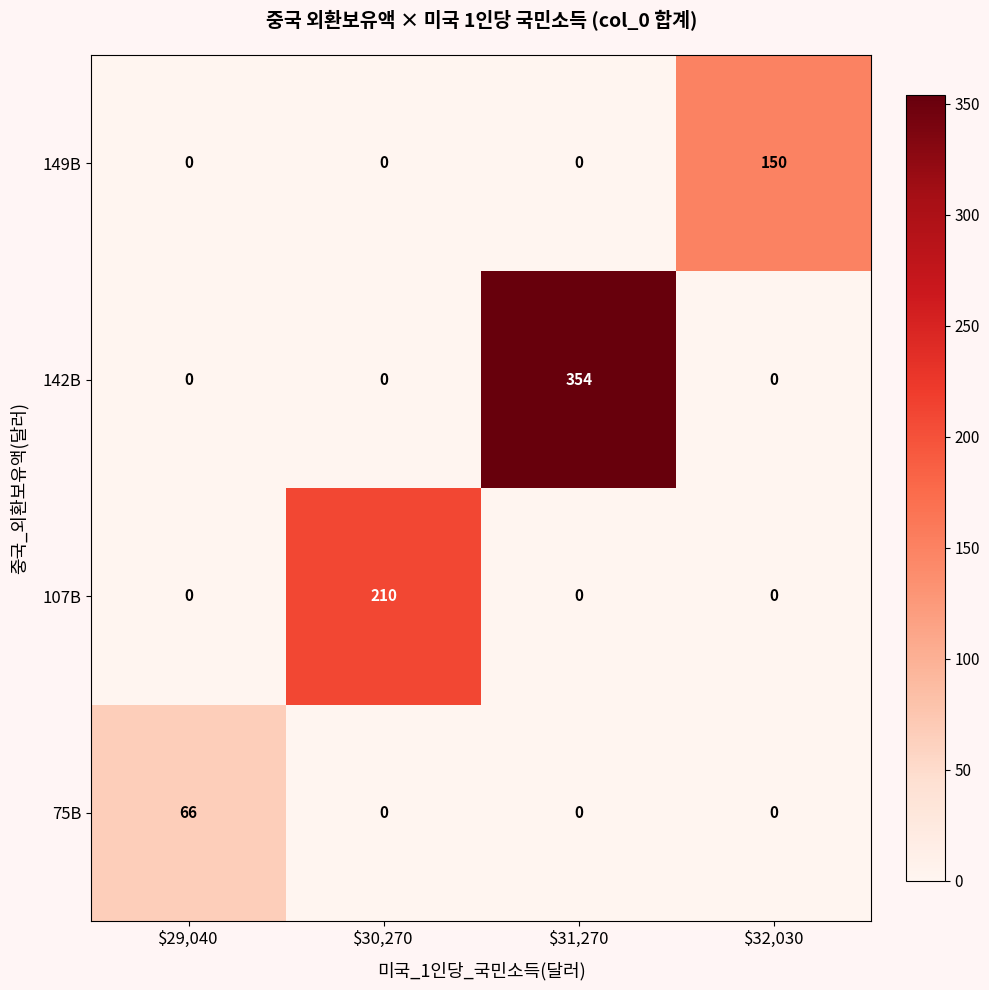

True or false: 149B has a value of 73 at $29,040.

False